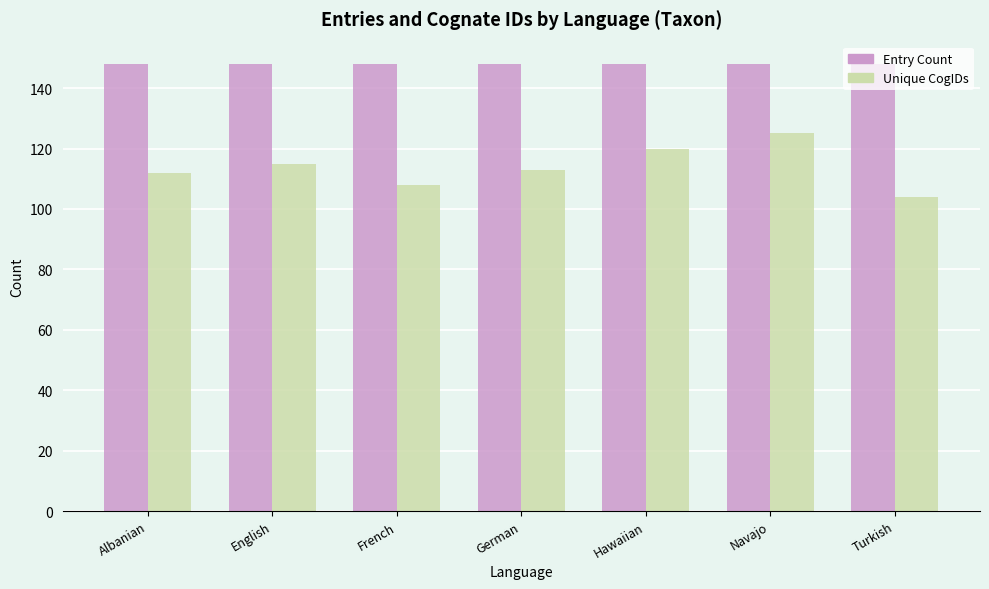

What is the average value of the Entry Count series?

148